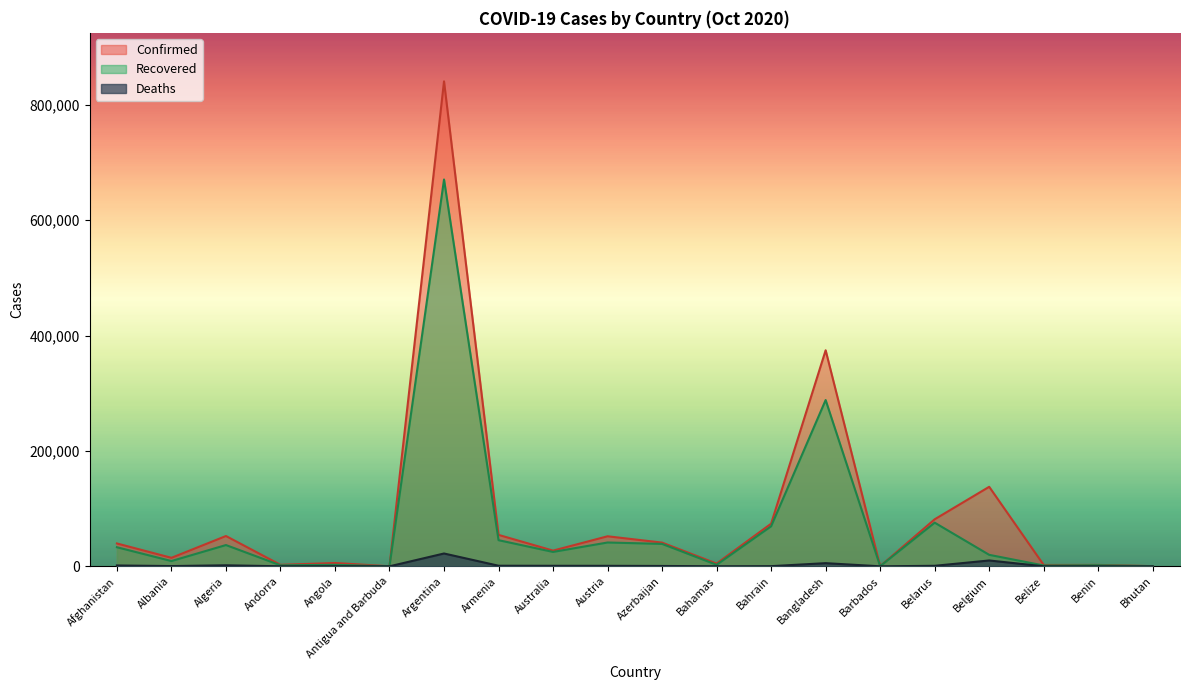

How many values in the Recovered series are below 24949?

10